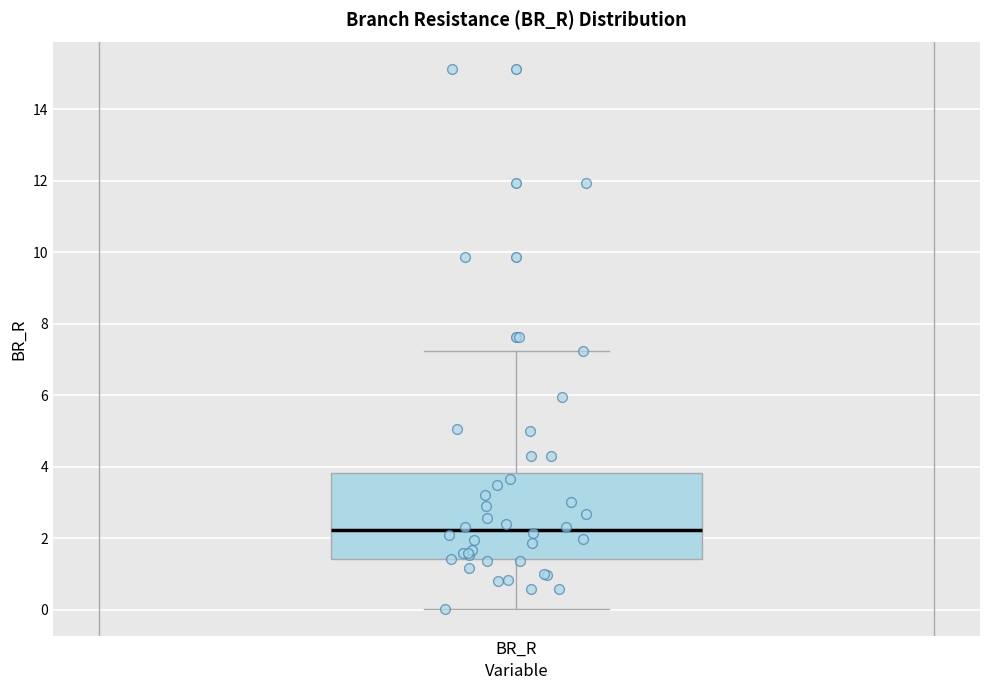

Where does the lower whisker of the box for BR_R end on the y-axis? The values are not printed on the chart, so give them approximately, as read against the axis.

0.0